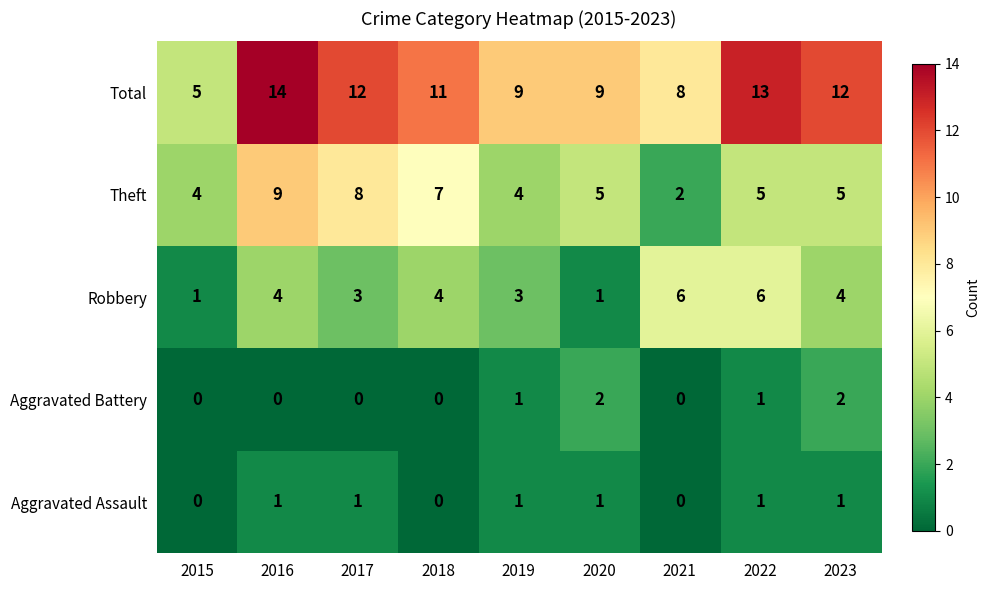

What is the spread (max minus min) of values at 2022?

12